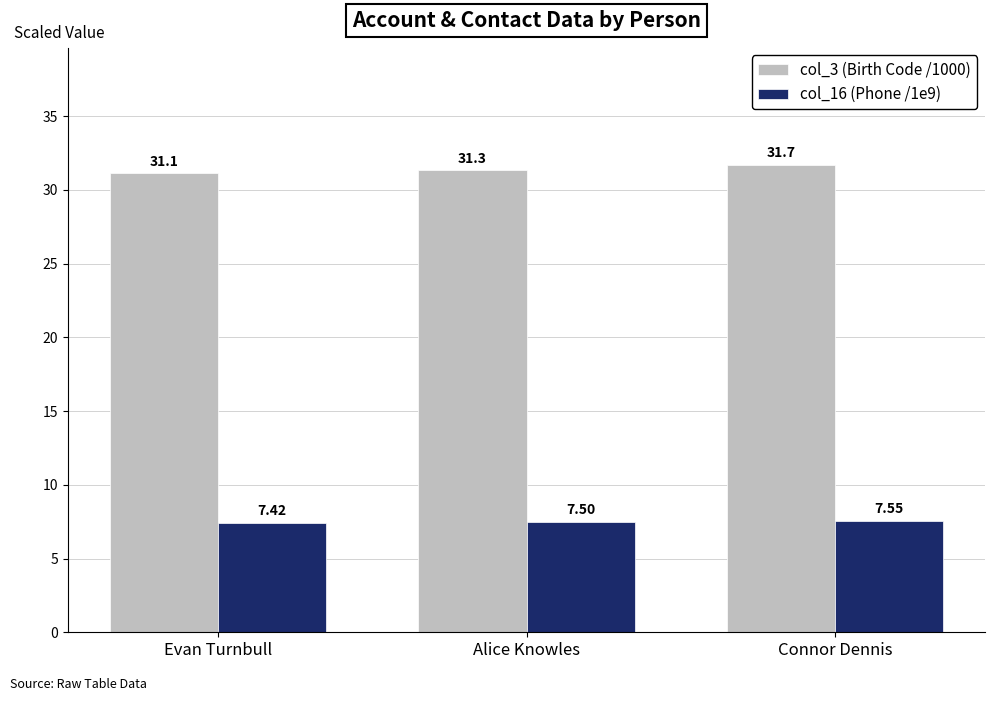

What is the sum of the col_3 (Birth Code /1000) values at Connor Dennis and Alice Knowles?

63.0